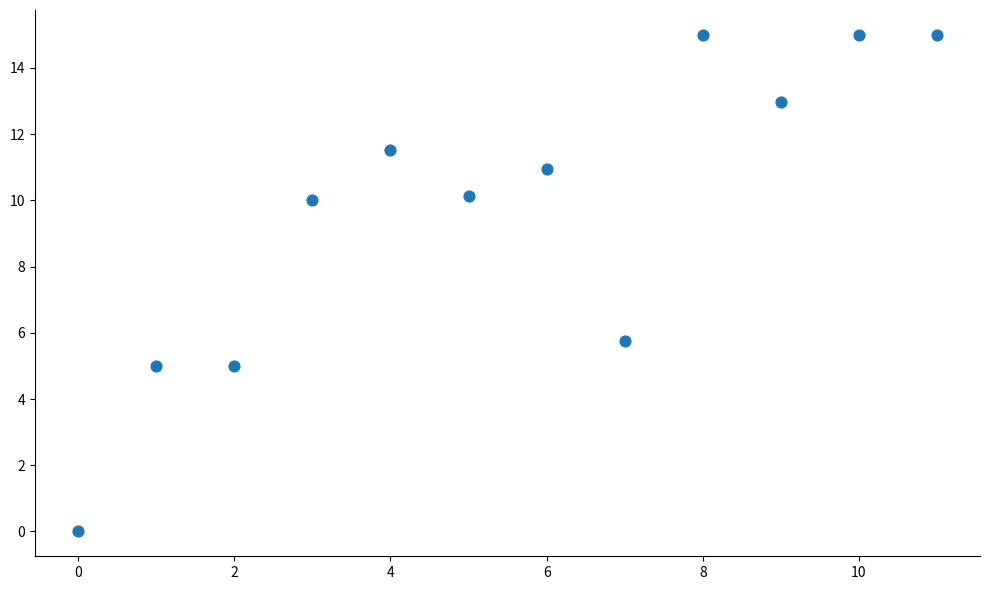

What Y value in the scatter plot is closest to 7?

5.7